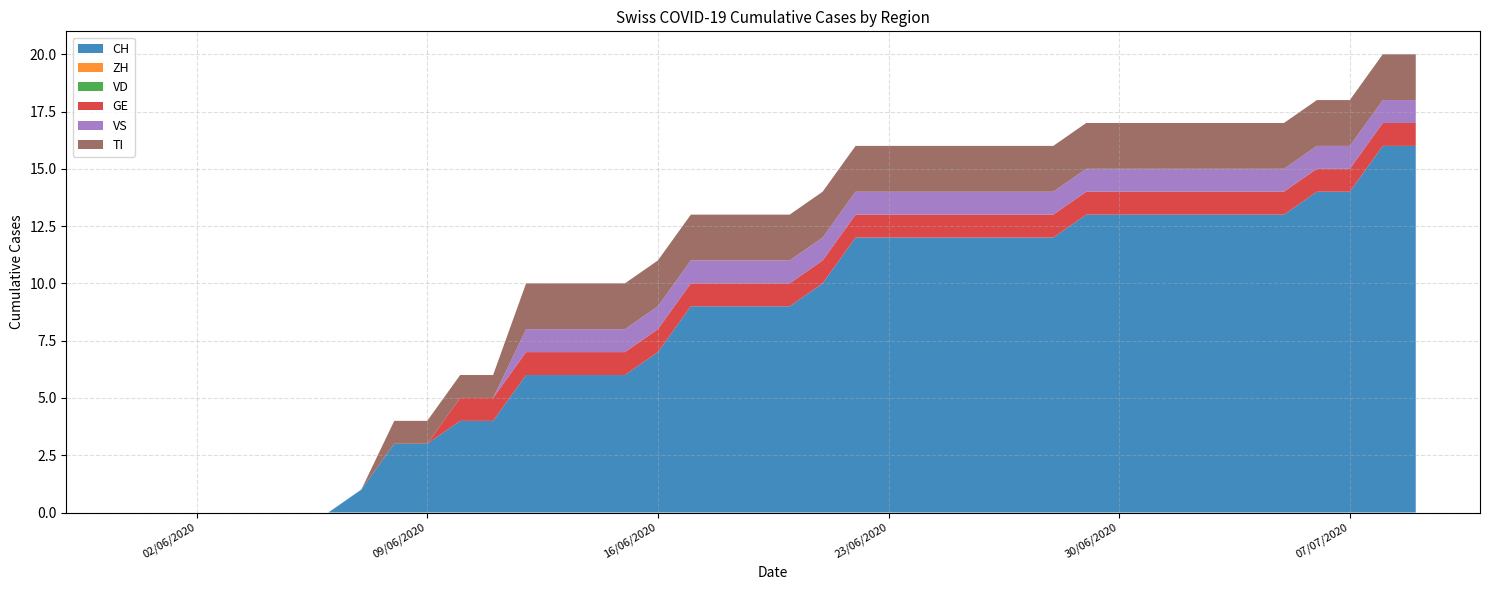

Reading left to right, list all the values displayed in this chart.

CH: 0	0	0	0	0	0	0	1	3	3	4	4	6	6	6	6	7	9	9	9	9	10	12	12	12	12	12	12	12	13	13	13	13	13	13	13	14	14	16	16
ZH: 0	0	0	0	0	0	0	0	0	0	0	0	0	0	0	0	0	0	0	0	0	0	0	0	0	0	0	0	0	0	0	0	0	0	0	0	0	0	0	0
VD: 0	0	0	0	0	0	0	0	0	0	0	0	0	0	0	0	0	0	0	0	0	0	0	0	0	0	0	0	0	0	0	0	0	0	0	0	0	0	0	0
GE: 0	0	0	0	0	0	0	0	0	0	1	1	1	1	1	1	1	1	1	1	1	1	1	1	1	1	1	1	1	1	1	1	1	1	1	1	1	1	1	1
VS: 0	0	0	0	0	0	0	0	0	0	0	0	1	1	1	1	1	1	1	1	1	1	1	1	1	1	1	1	1	1	1	1	1	1	1	1	1	1	1	1
TI: 0	0	0	0	0	0	0	0	1	1	1	1	2	2	2	2	2	2	2	2	2	2	2	2	2	2	2	2	2	2	2	2	2	2	2	2	2	2	2	2